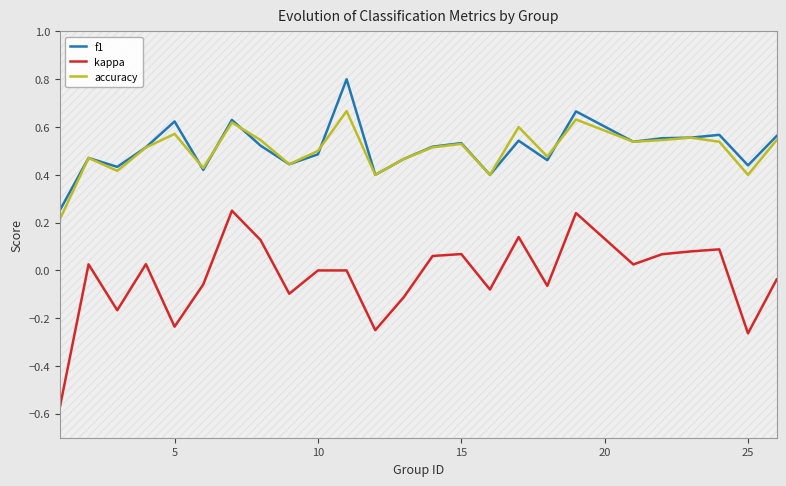

What is the maximum value for accuracy?

0.7